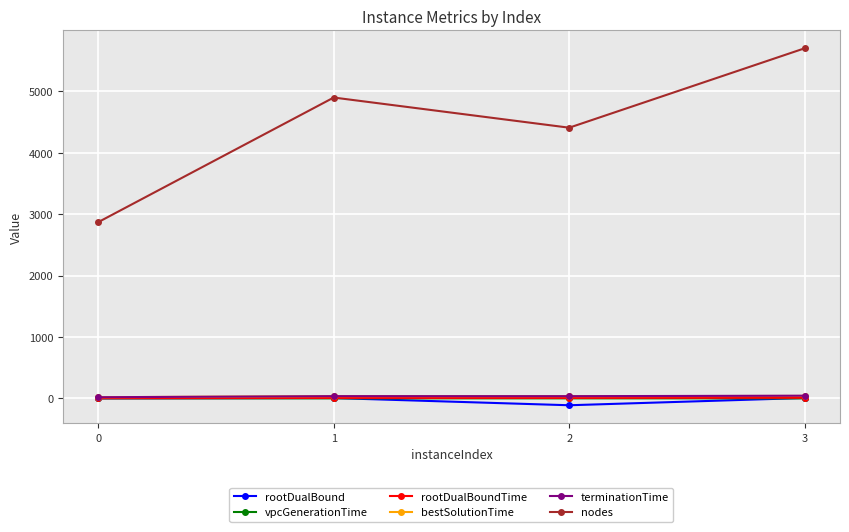

Count the number of data series in this chart.

6